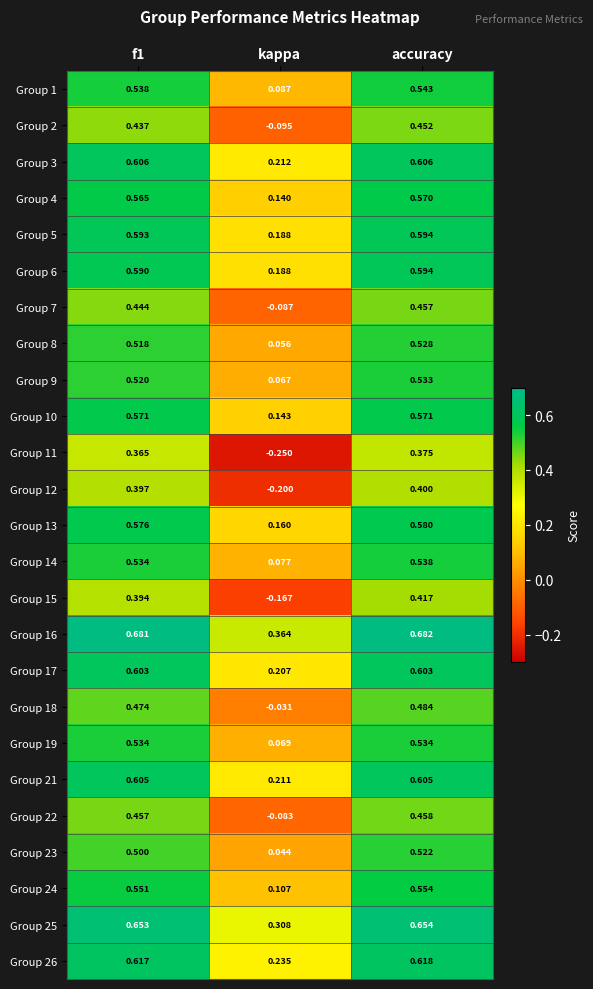

What is the total value across all series at f1?

13.3